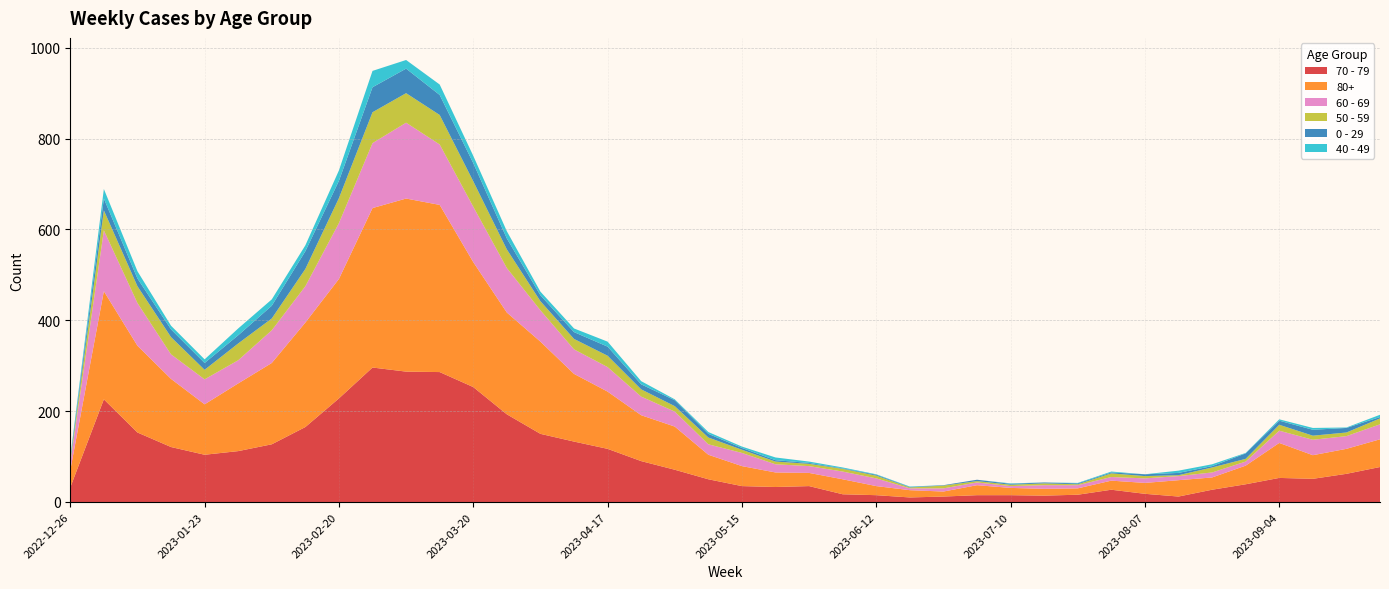

Reading left to right, what are all the values shown in this chart?

70 - 79: 32	226	153	121	104	112	127	165	228	296	287	286	253	193	150	133	117	90	71	50	35	33	35	17	15	10	12	15	15	14	16	27	18	12	27	39	53	51	62	77
80+: 38	238	191	150	111	149	179	230	263	351	381	368	275	224	203	149	126	101	95	54	44	32	29	33	20	16	11	22	16	15	14	20	24	36	27	41	77	52	55	61
60 - 69: 16	134	94	54	55	51	72	80	123	143	167	133	122	98	69	54	54	41	33	23	29	18	15	17	17	4	7	6	4	8	7	8	10	9	11	9	27	34	28	33
50 - 59: 5	44	37	38	21	37	26	38	55	68	65	65	56	41	20	23	25	16	12	15	7	6	5	6	6	2	6	3	3	4	2	8	5	2	11	6	13	9	8	13
0 - 29: 4	26	17	17	15	18	28	39	38	55	54	44	40	24	13	15	20	11	13	8	4	3	2	1	2	1	1	3	2	2	2	2	4	5	3	12	9	13	10	3
40 - 49: 4	21	16	8	8	15	14	13	23	36	19	23	16	16	8	8	11	7	2	4	3	6	3	2	1	1	0	0	1	0	1	2	0	5	4	1	3	4	1	5